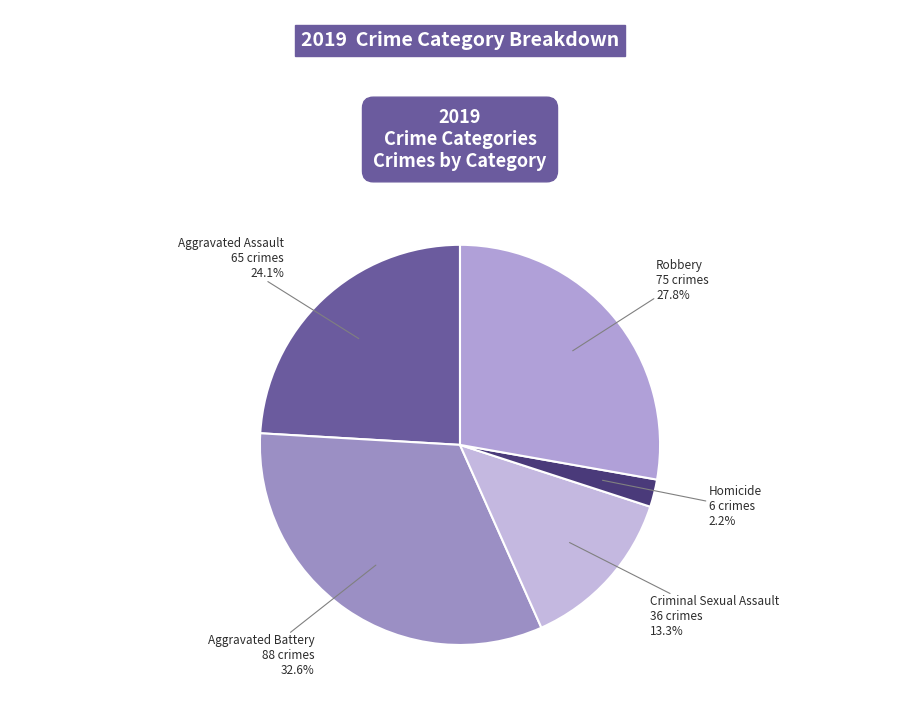

Which has a higher value, Robbery or Aggravated Battery?

Aggravated Battery